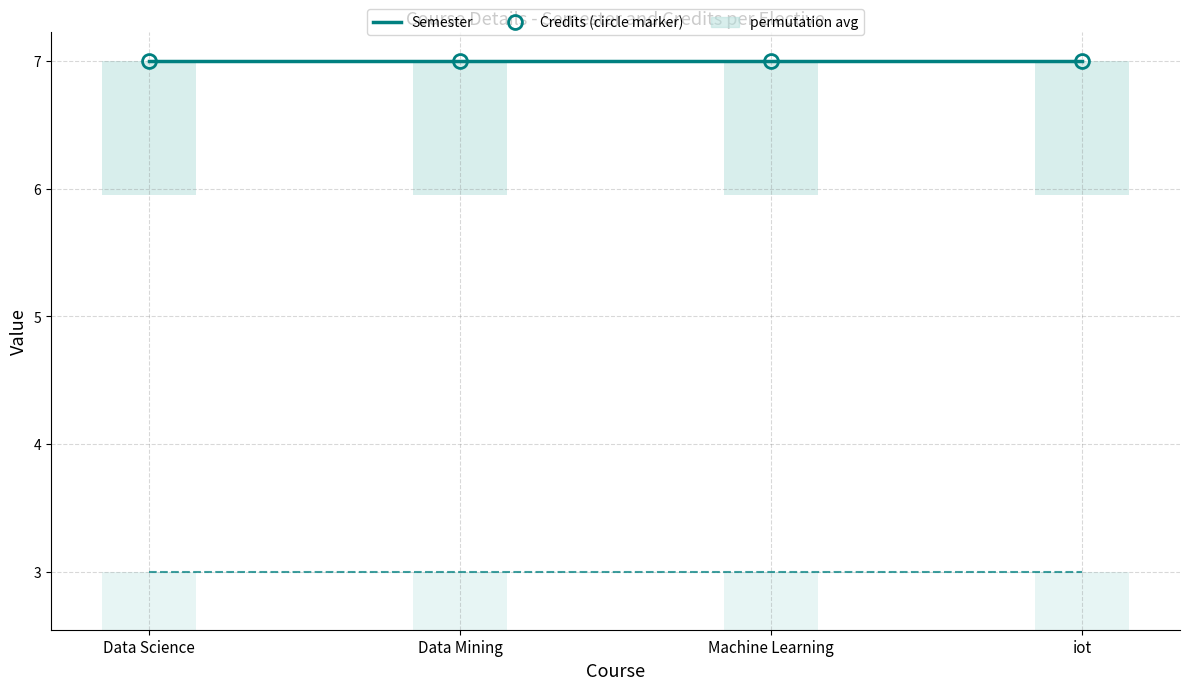

Rank the categories by Credits value from lowest to highest.

Data Science, Data Mining, Machine Learning, iot